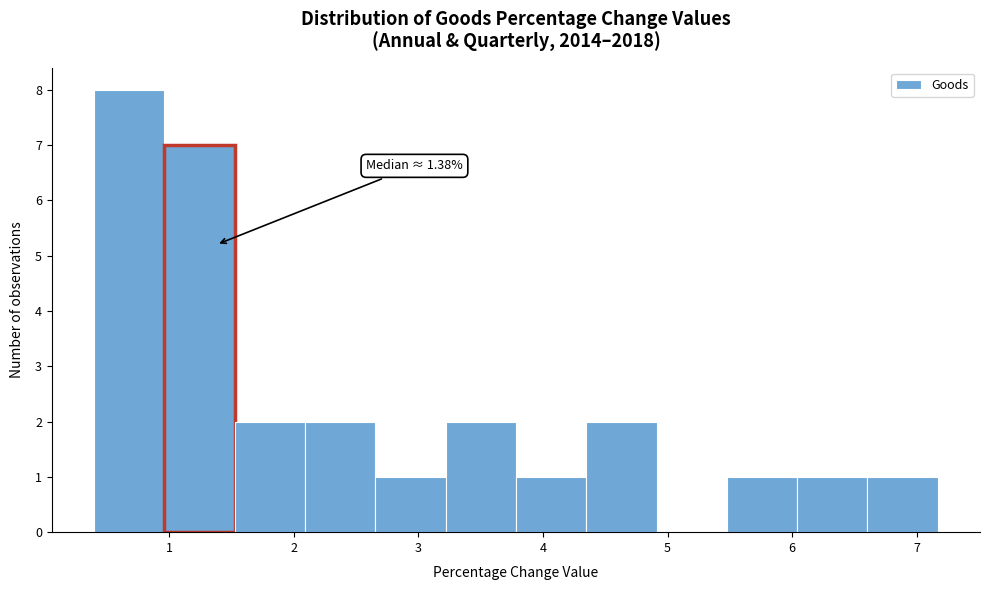

Over which range of the x-axis is the bar tallest?

0.4 to 1.0